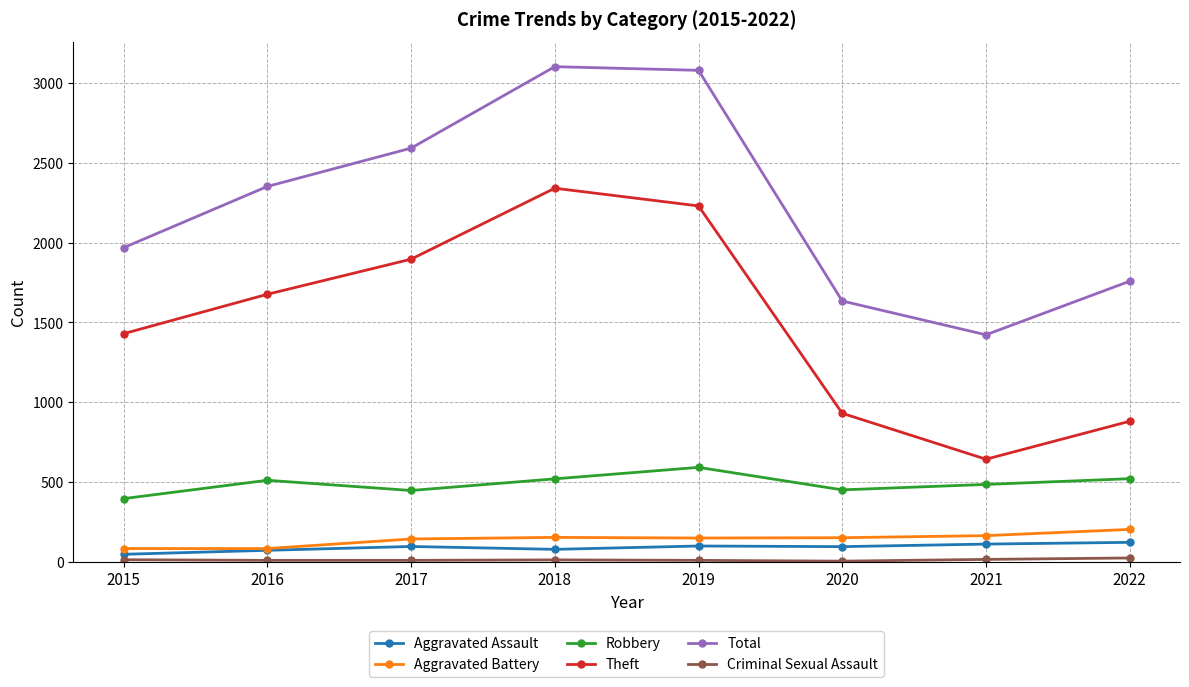

What is the difference between the Aggravated Battery values at 2017 and 2020?

8